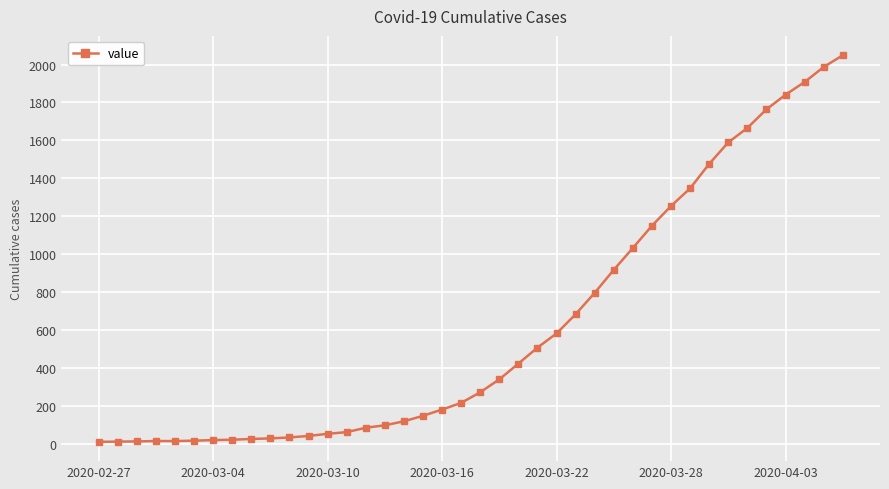

What is the difference between the maximum and minimum values?

2036